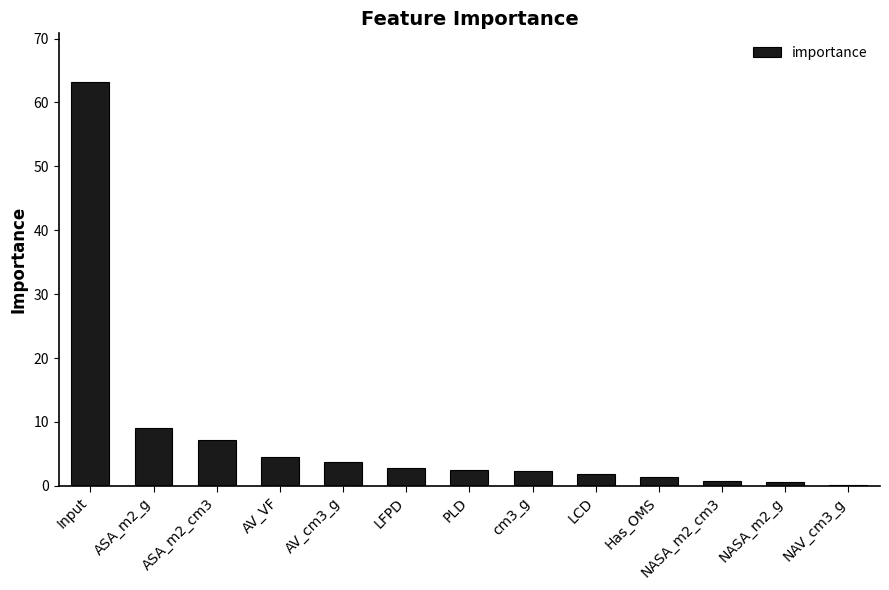

Approximately how many times larger is the value at AV_cm3_g compared to Input?

0.1